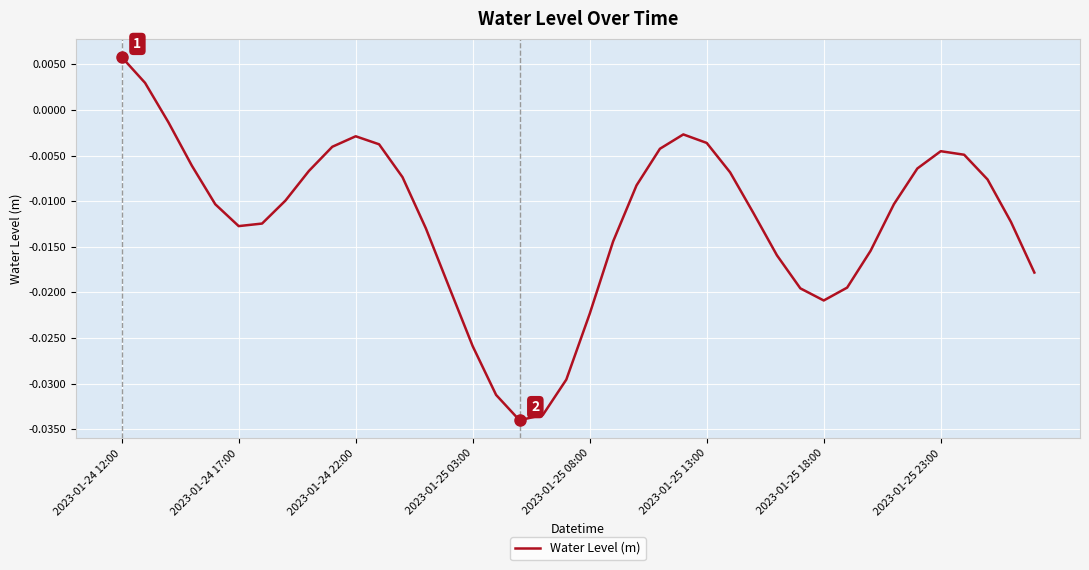

How many values are below 0?

38